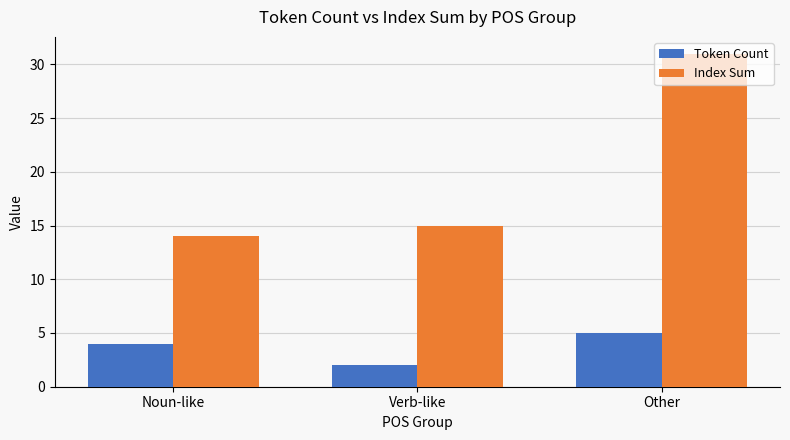

At which label does Index Sum reach its minimum?

Noun-like